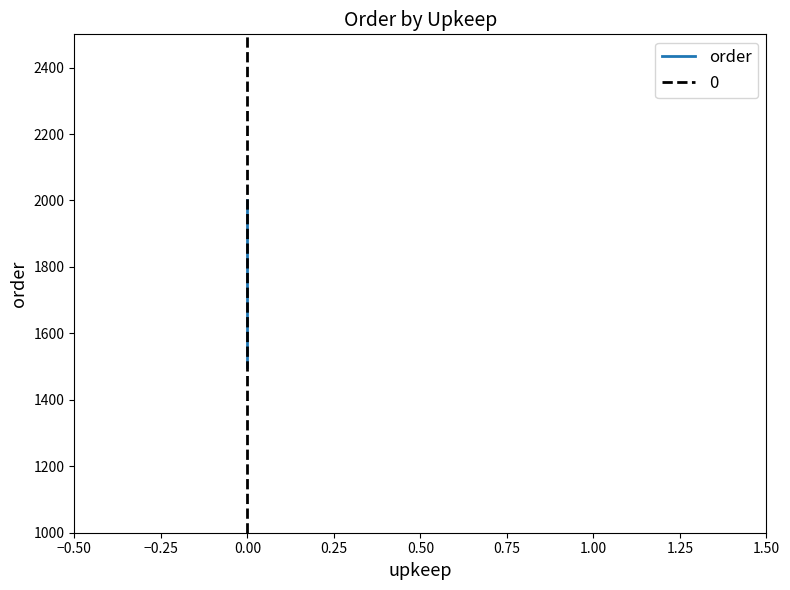

How many categories are shown in the chart?

2